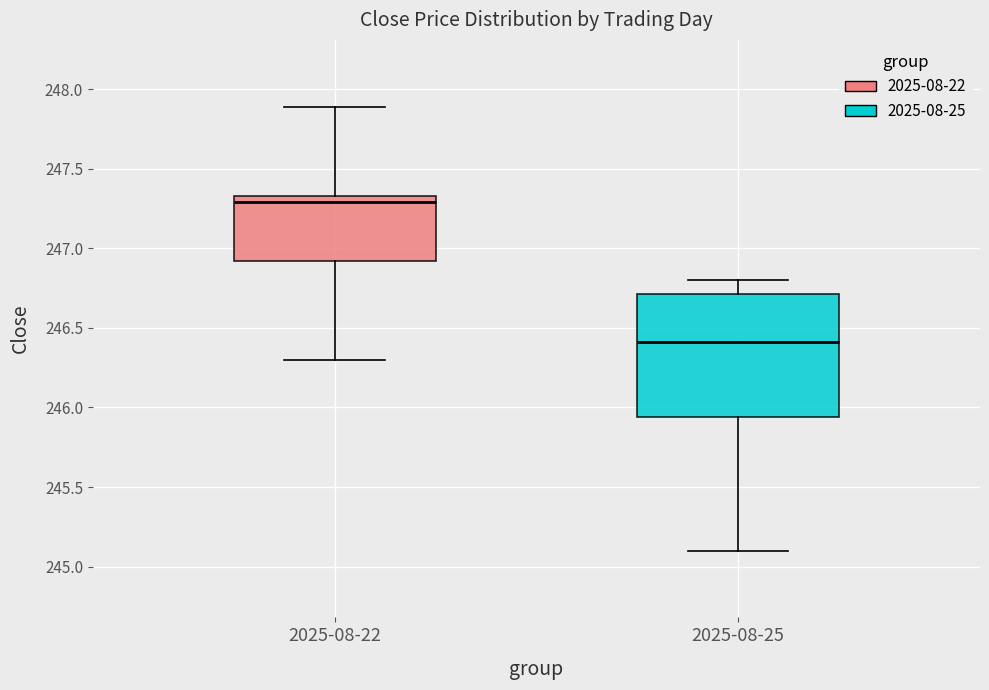

Which box is the tallest, from its lower edge to its upper edge?

2025-08-25